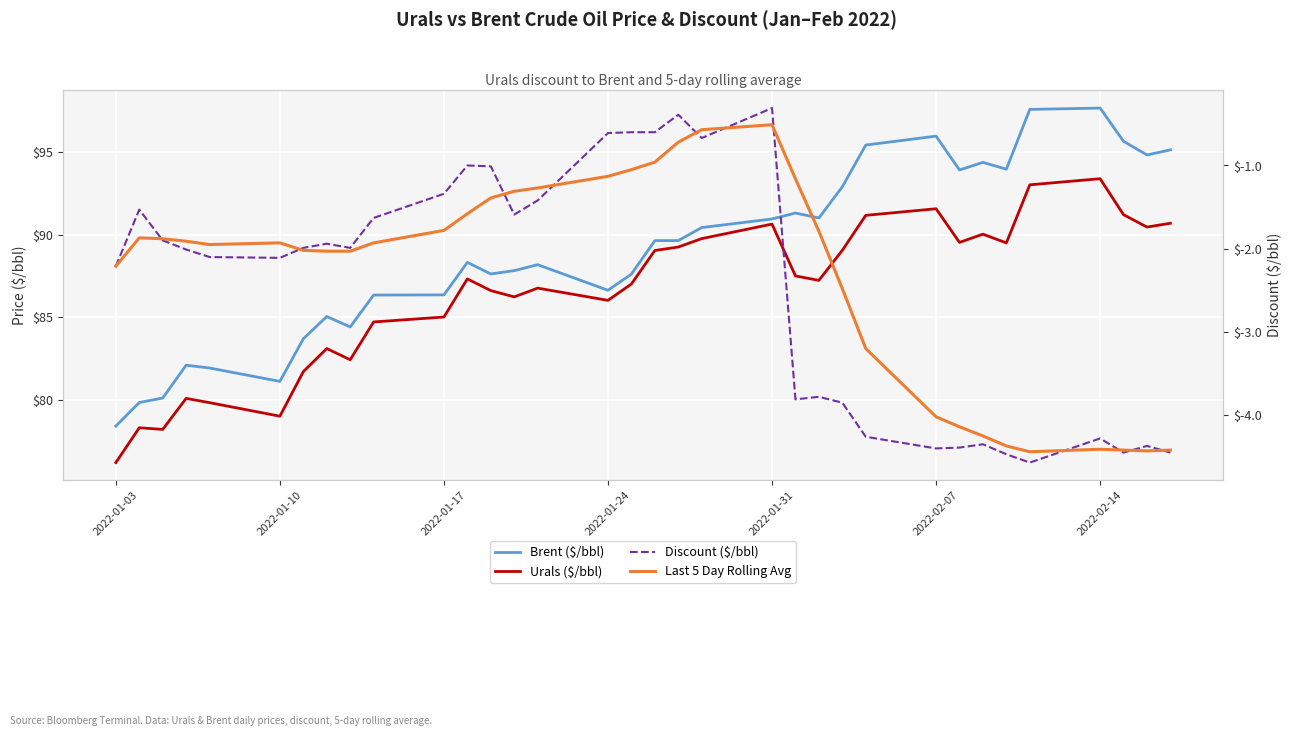

Which series has the largest range (max minus min)?

Brent ($/bbl)